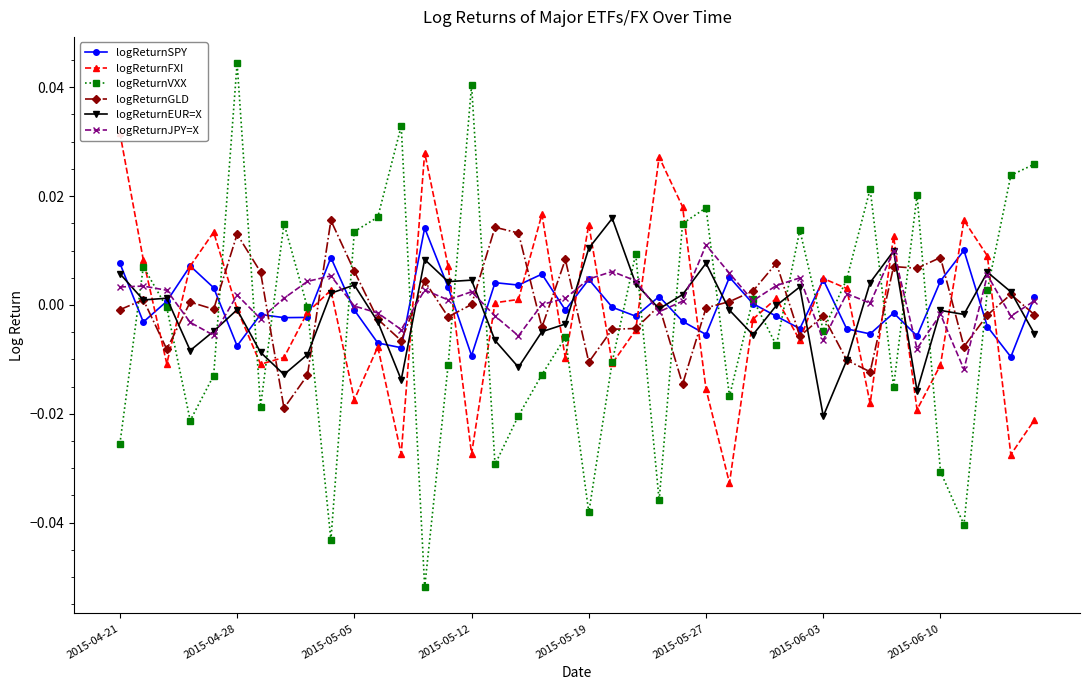

In logReturnJPY=X, how many points are lower than both neighbors (excluding endpoints)?

12